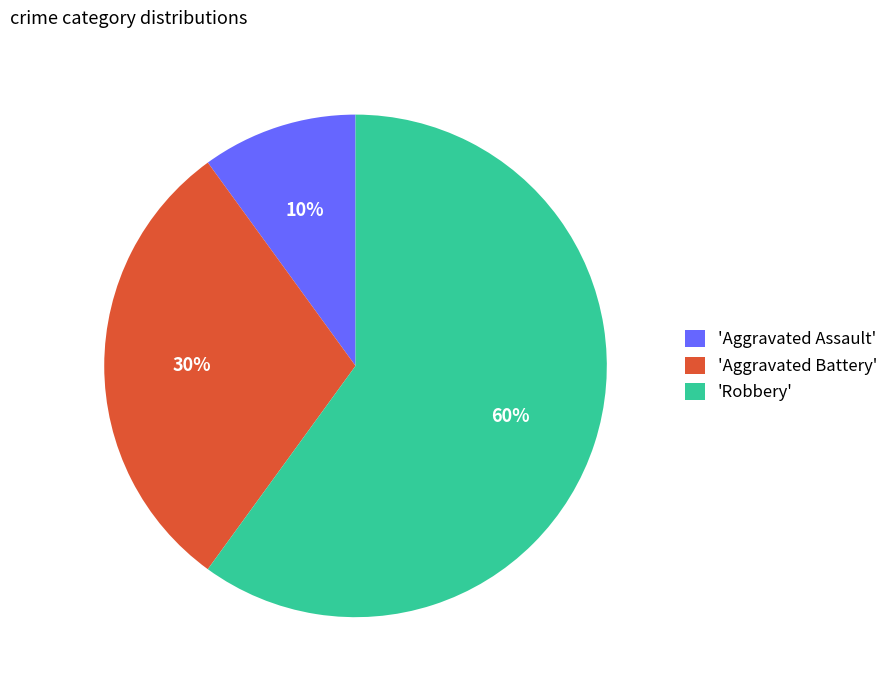

To the nearest percent, what portion does 'Robbery' represent?

60%